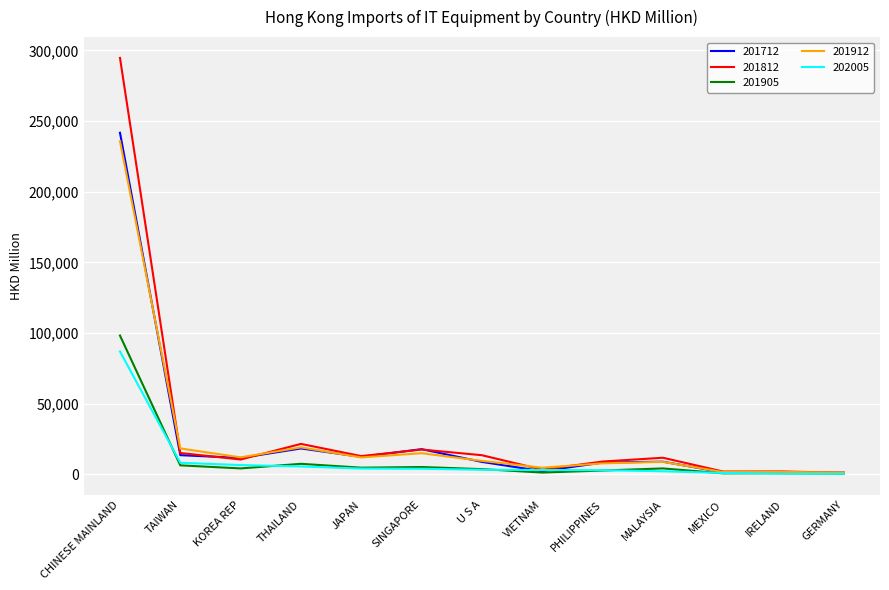

What is the smallest value displayed?

445.1